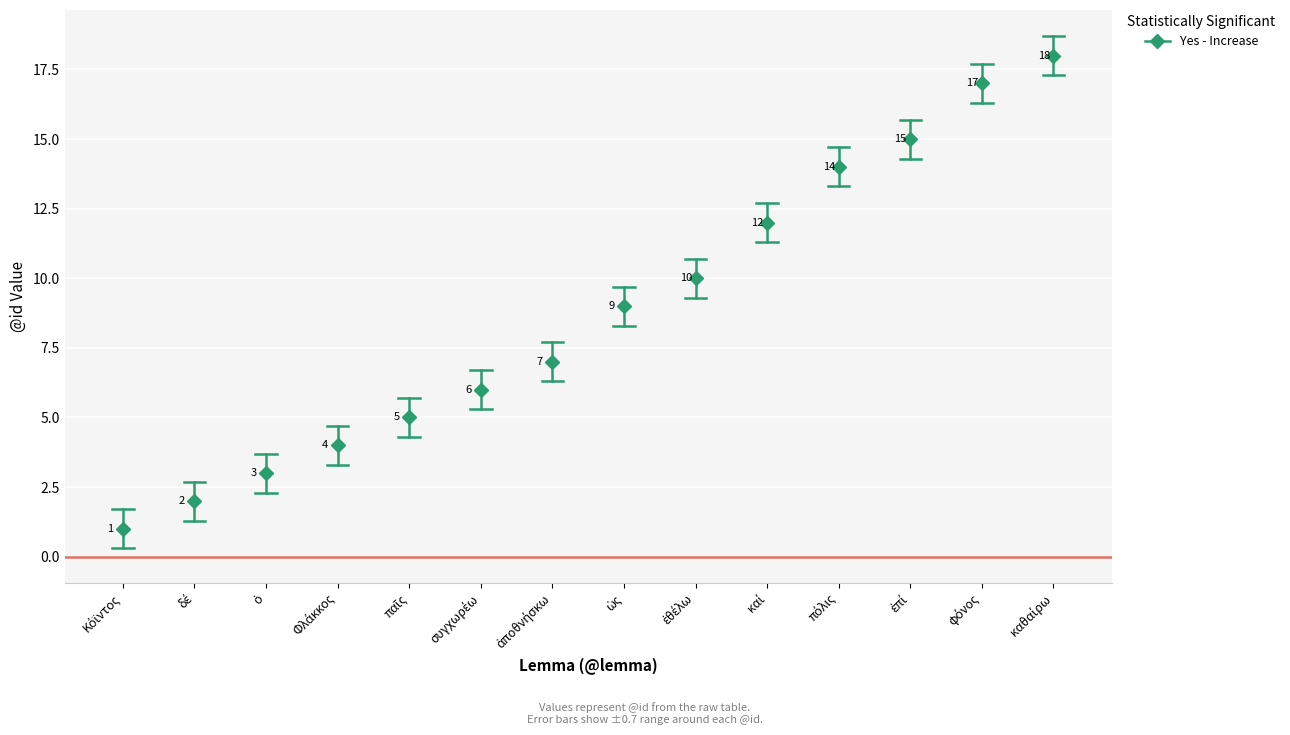

What is the maximum value shown in the chart?

18